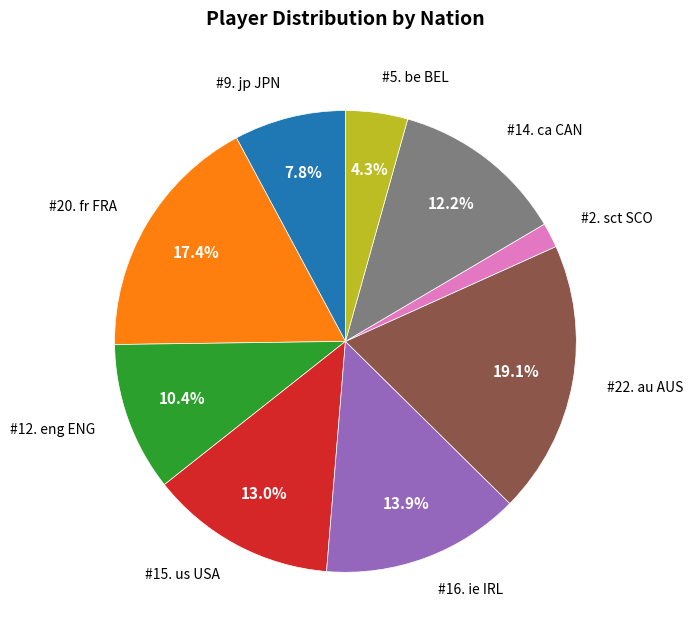

Is there any slice that represents more than half of the pie?

No